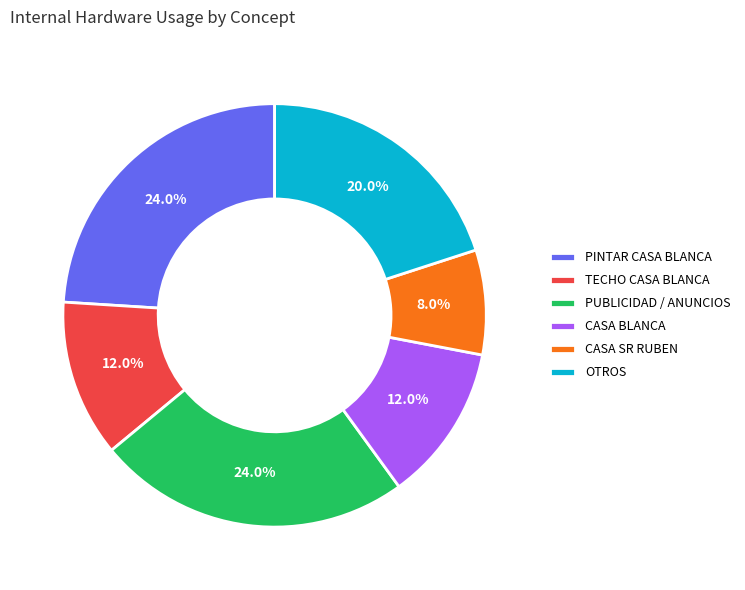

What is the ratio of the value at TECHO CASA BLANCA to the value at CASA BLANCA?

1.0